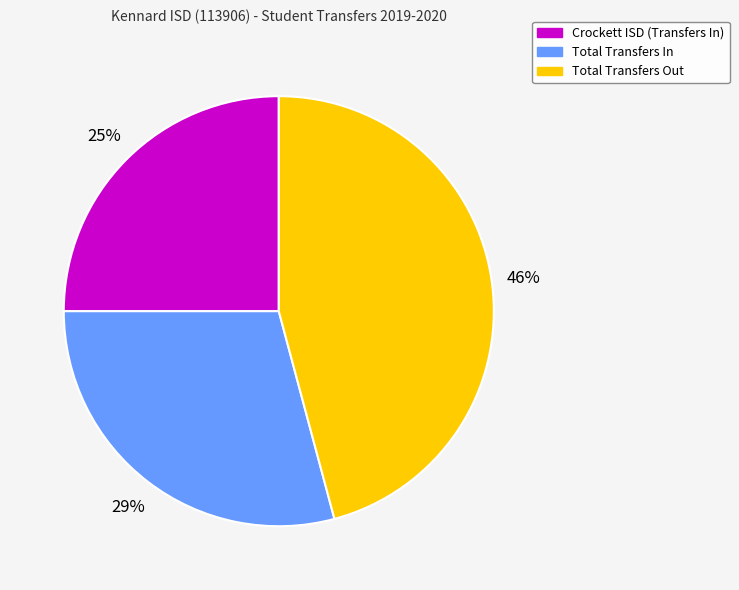

Is the sum of Total Transfers In and Total Transfers Out greater than half?

Yes